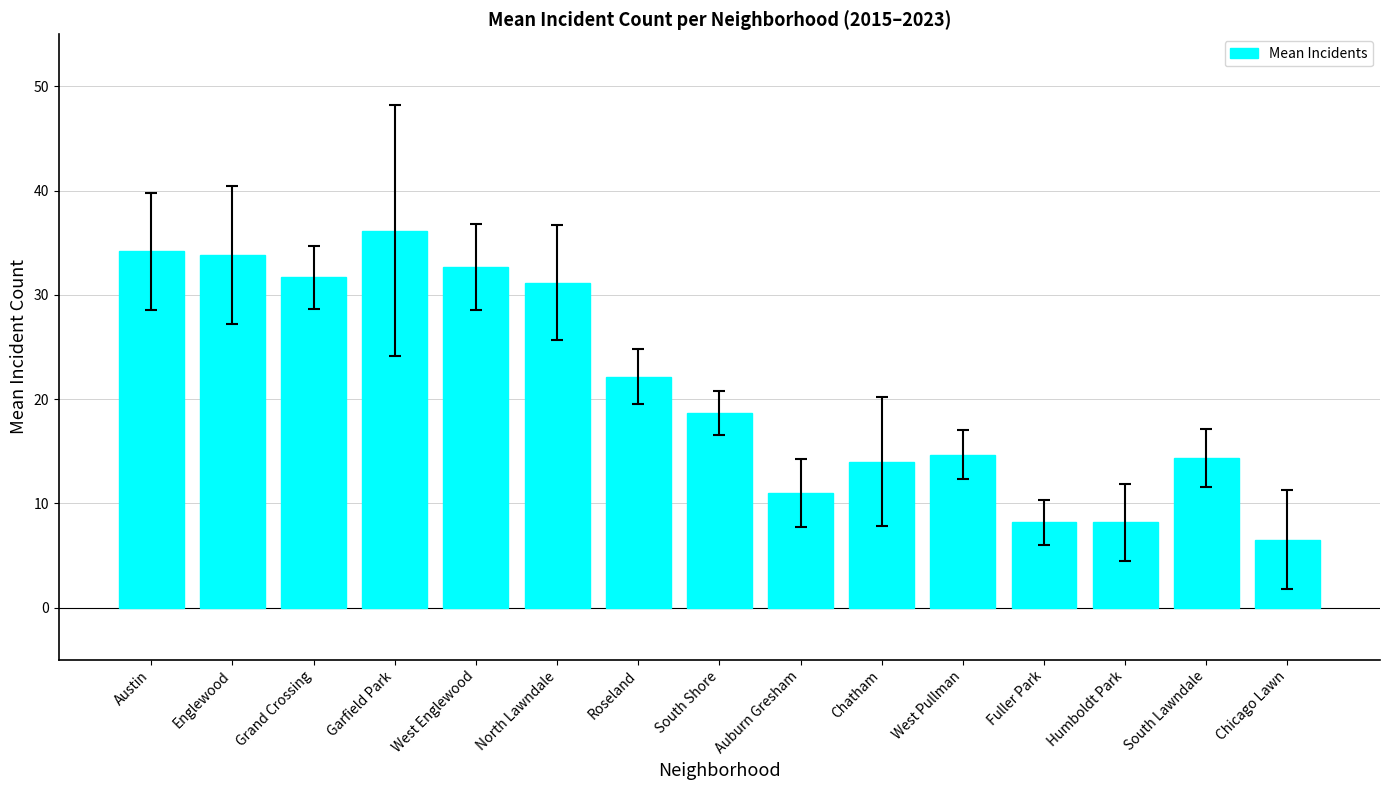

Where does the data first go above 18?

Austin